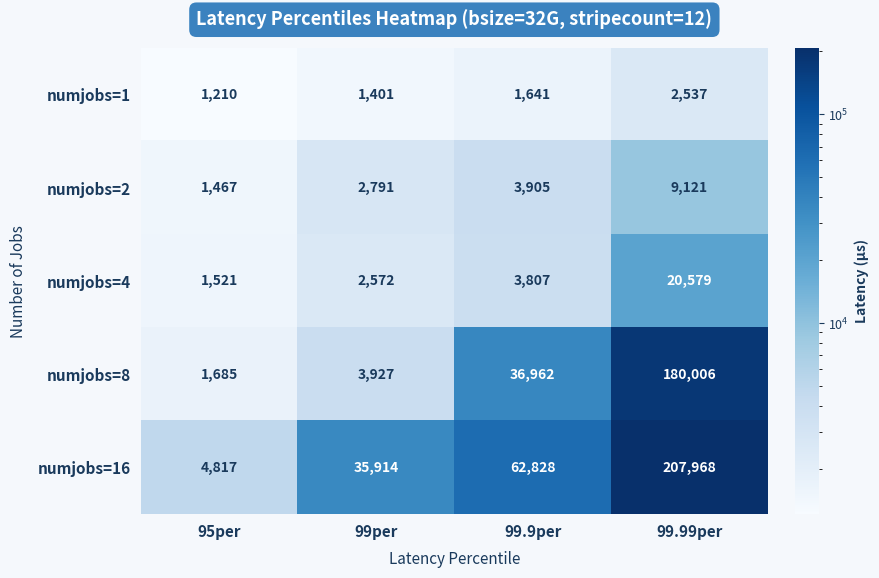

How many categories are shown in the chart?

4